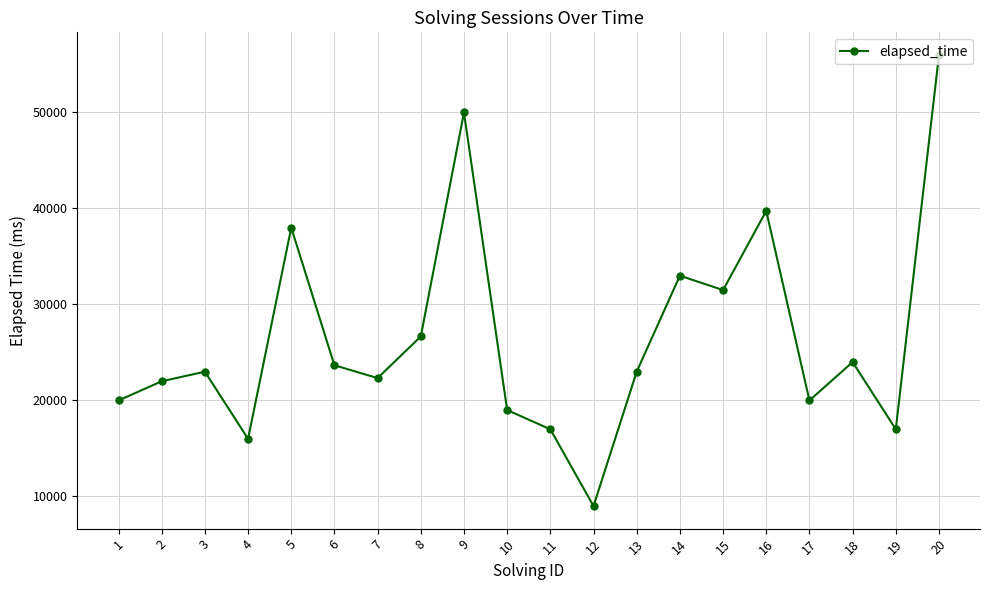

How many data points are less than 23000?

9